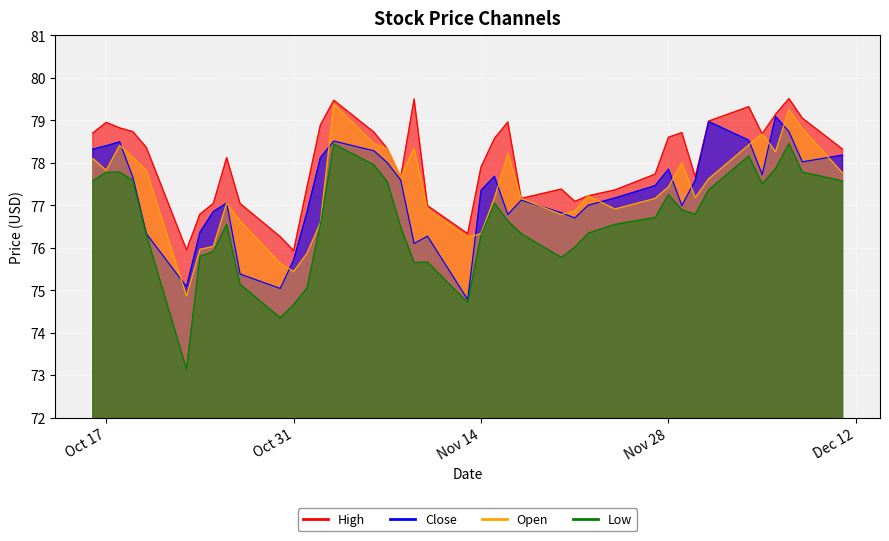

The High series shows 141.9 at Oct 17. True or false?

False